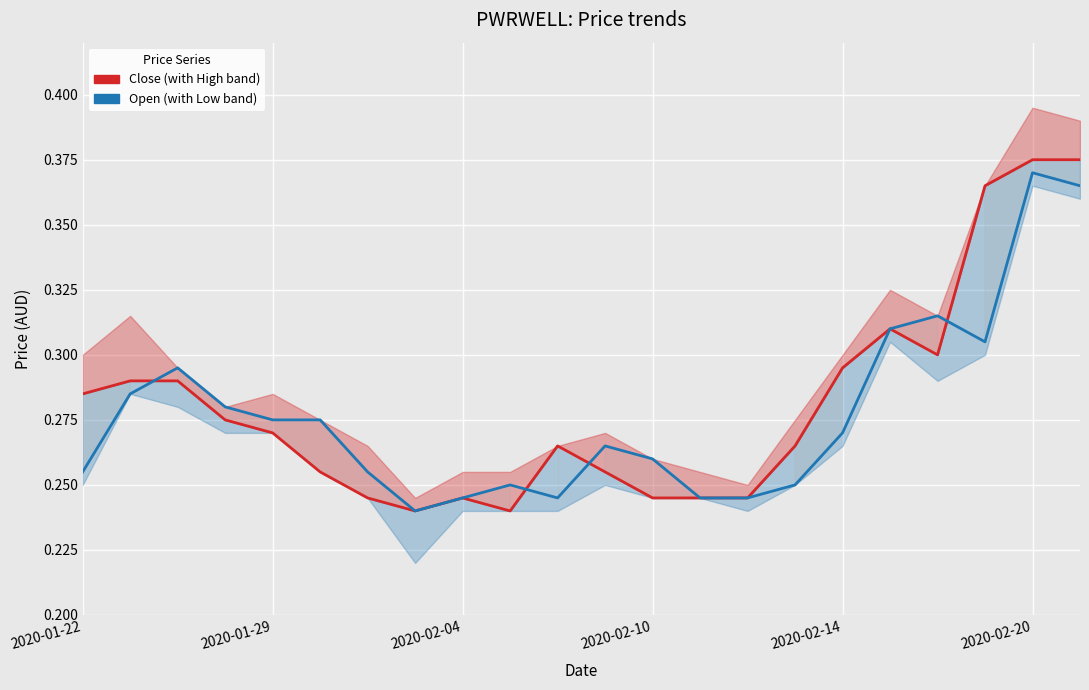

True or false: Open has more than 1 interior local peaks.

True